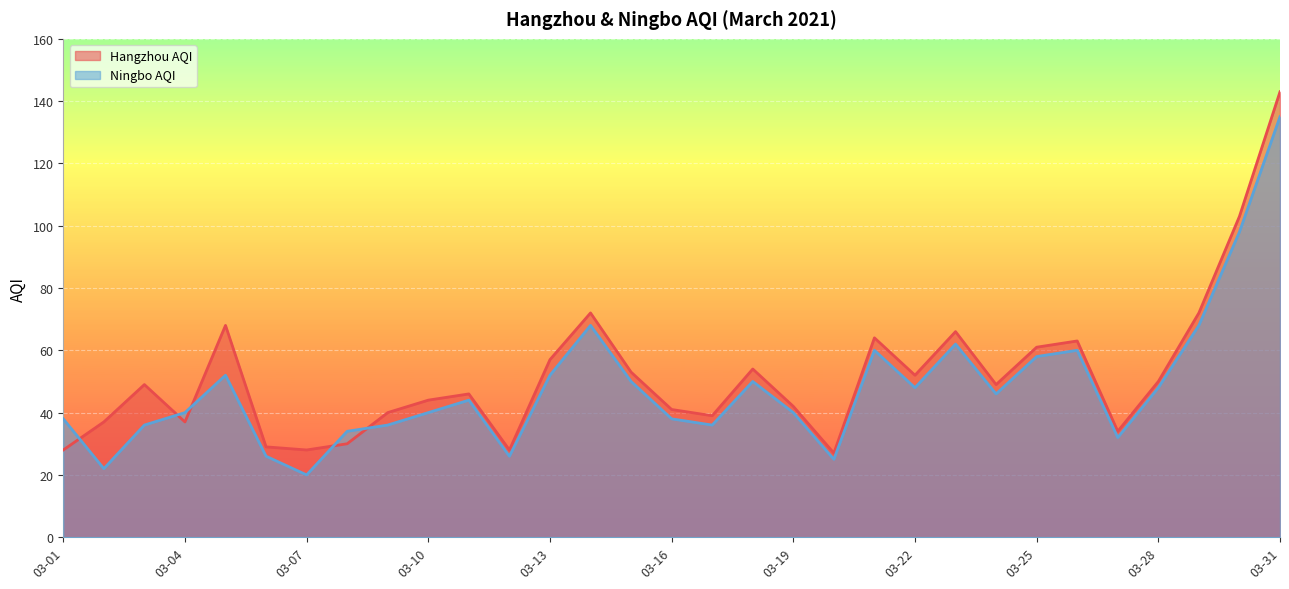

How many values in the Ningbo AQI series exceed 44?

15